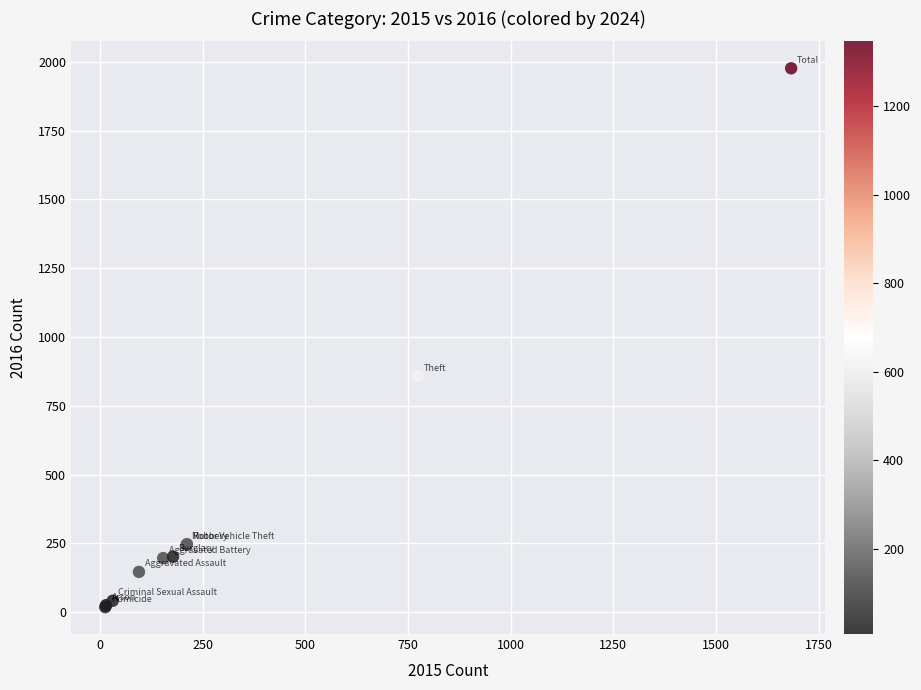

What Y value in the scatter plot is closest to 997?

858